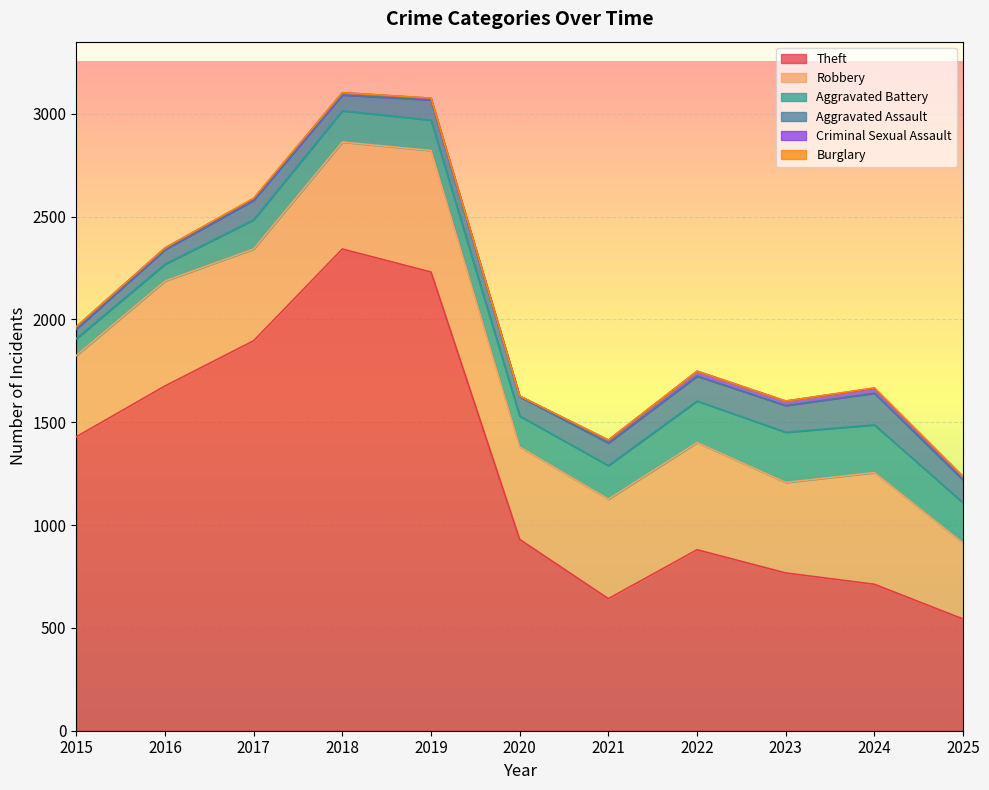

At which label does Aggravated Battery first exceed 152?

2021